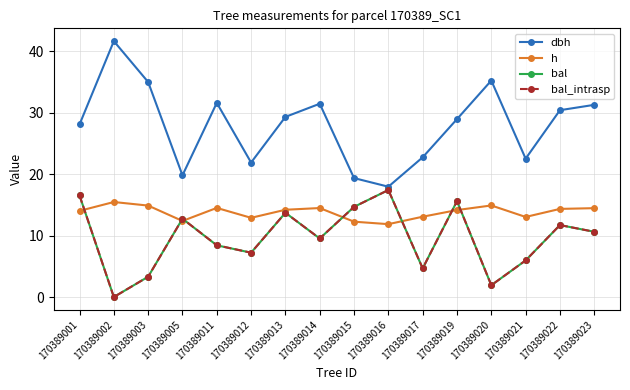

Rank the series by their maximum value, from lowest to highest.

h, bal, bal_intrasp, dbh